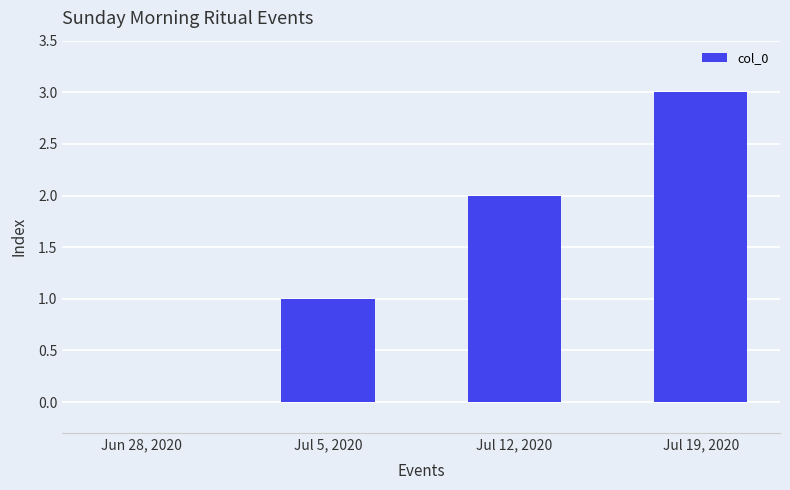

Between Jun 28, 2020 and Jul 19, 2020, which is larger?

Jul 19, 2020